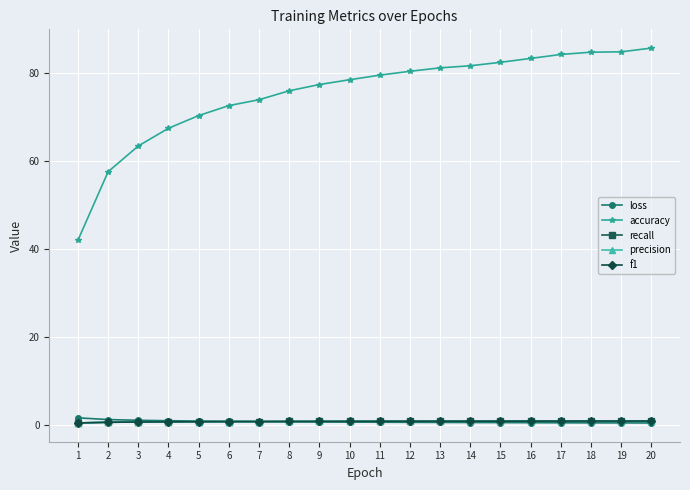

The value of accuracy at 4 is 67.4. True or false?

True